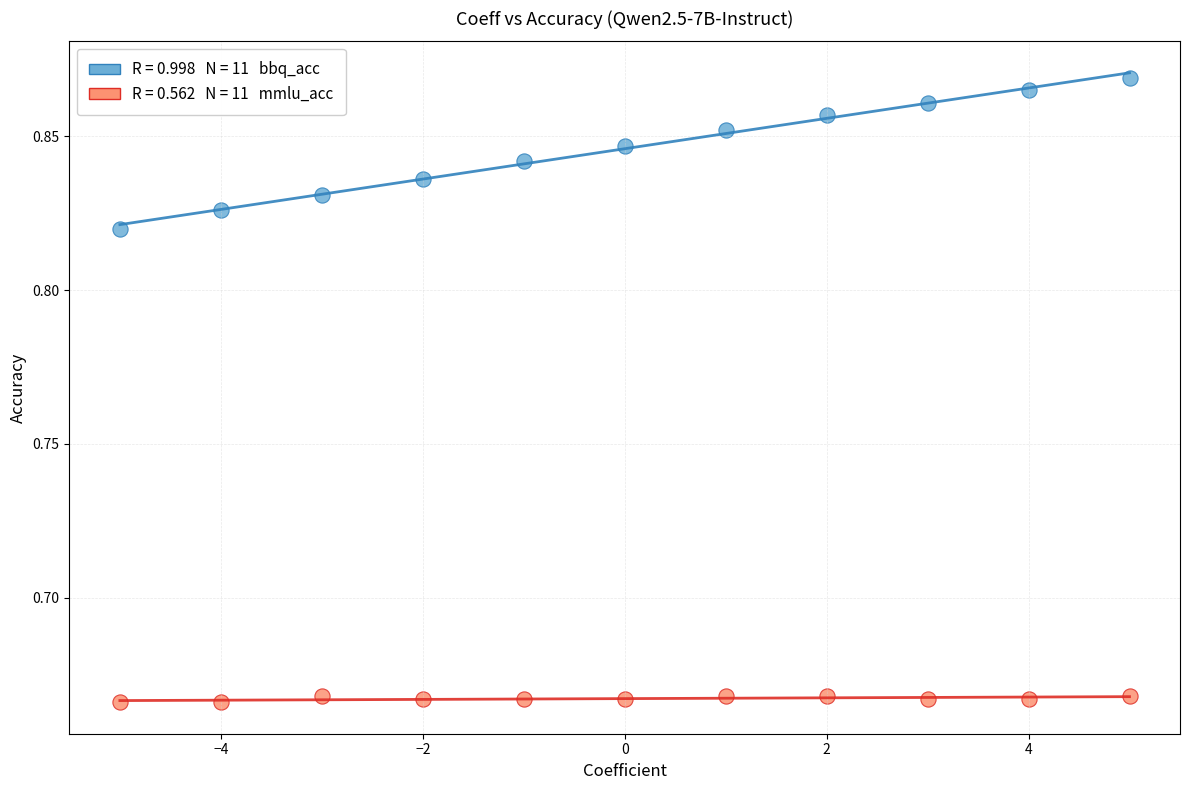

Across all data points, what is the range of X values (max minus min)?

10.0